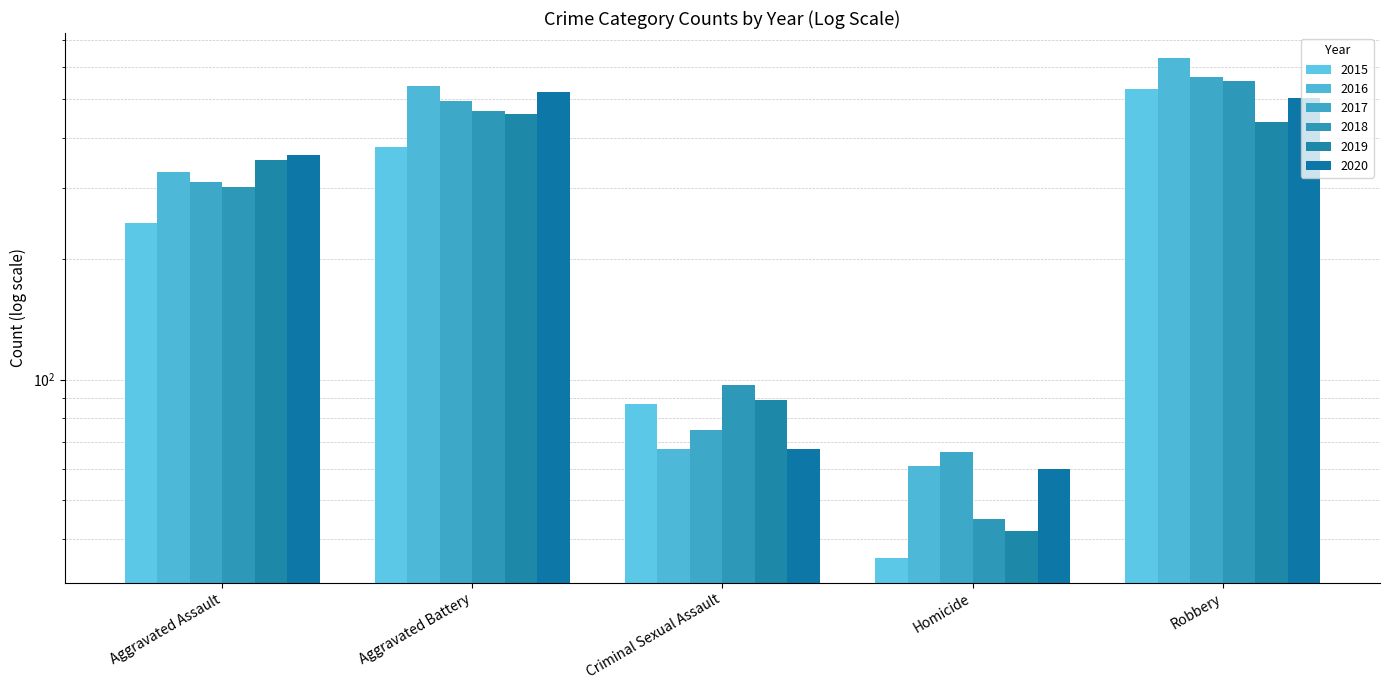

Which category has the highest value across all series?

Robbery